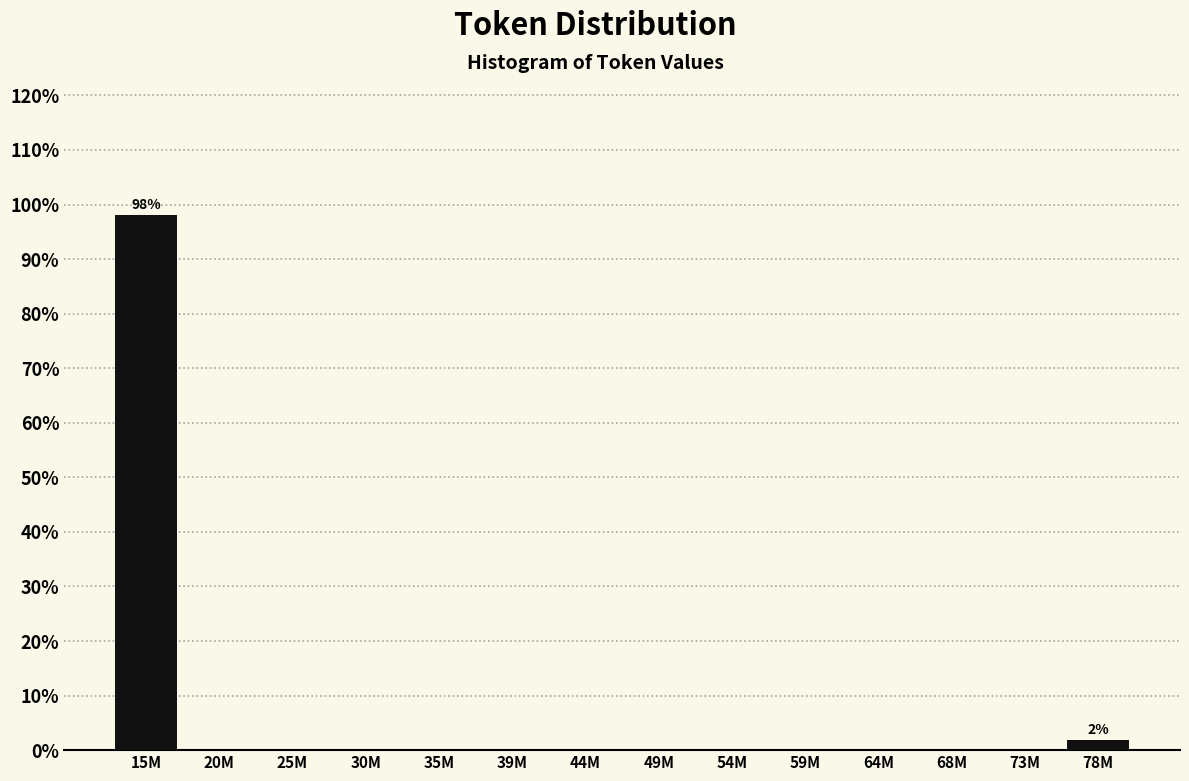

Reading left to right, list all the values displayed in this chart.

15M=98.1	20M=0.0	25M=0.0	30M=0.0	35M=0.0	39M=0.0	44M=0.0	49M=0.0	54M=0.0	59M=0.0	64M=0.0	68M=0.0	73M=0.0	78M=1.9